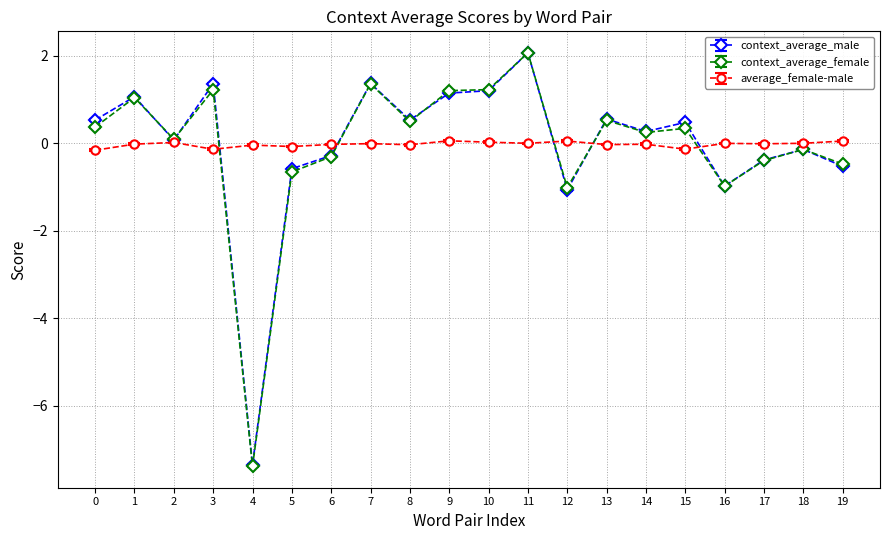

Is the value of context_average_female at 13 greater than the value of context_average_male at 5?

Yes